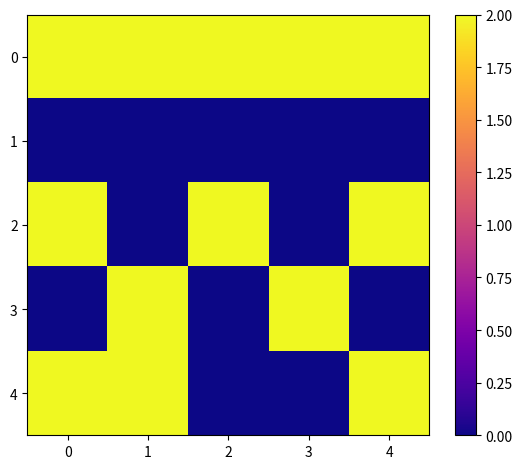

At how many categories does at least one series exceed 0?

5